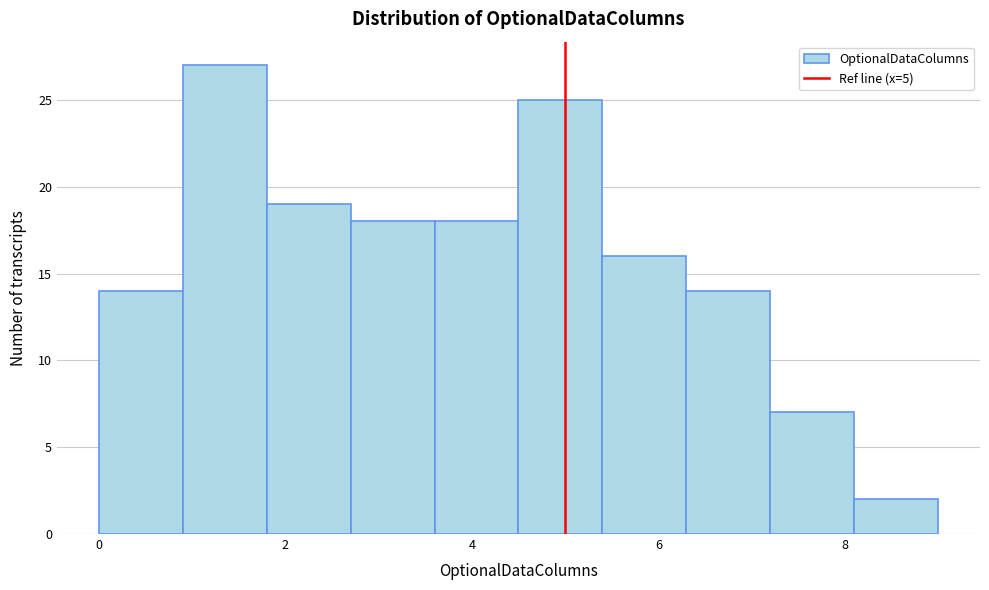

Reading left to right, list every bar in this chart as the range it spans on the x-axis followed by its height. Neither the bar edges nor the heights are printed on the chart, so give them approximately, as read against the axes.

0.0 to 0.9: 14
0.9 to 1.8: 27
1.8 to 2.7: 19
2.7 to 3.6: 18
3.6 to 4.5: 18
4.5 to 5.4: 25
5.4 to 6.3: 16
6.3 to 7.2: 14
7.2 to 8.1: 7
8.1 to 9.0: 2